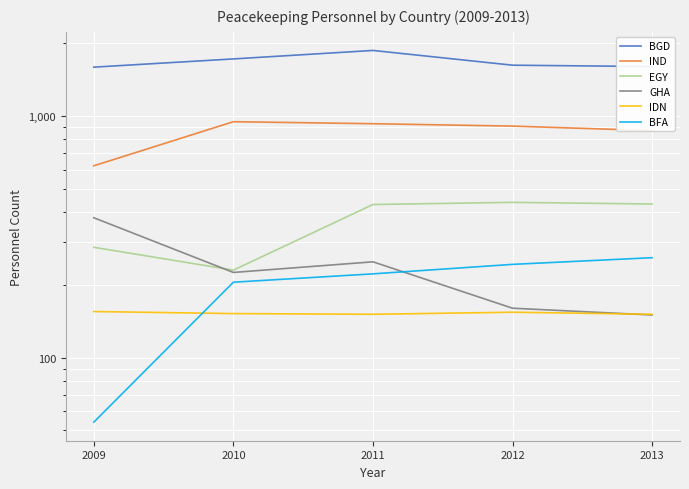

What is the spread (max minus min) of values at 2009?

1539